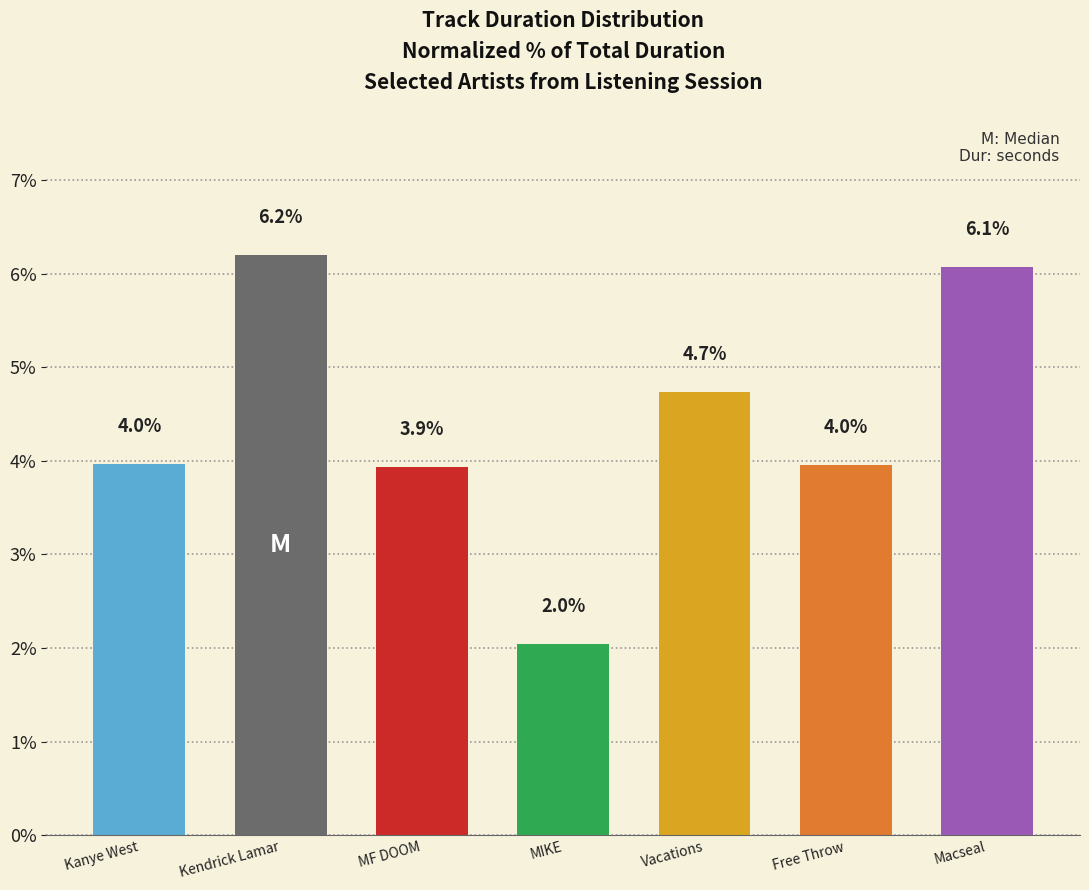

What is the difference between the values at Kanye West and Kendrick Lamar?

2.2